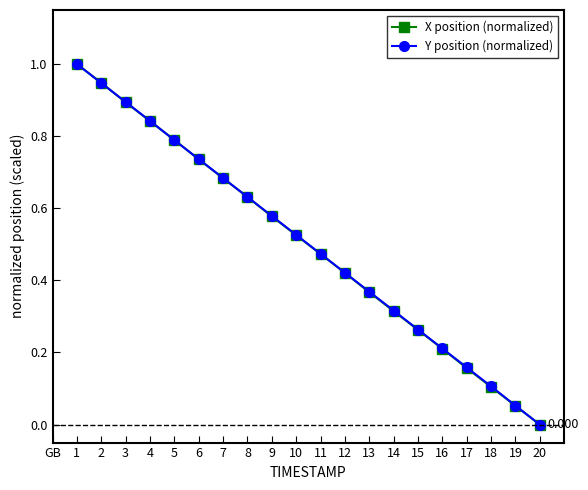

What are all the series names shown in the legend?

X position (normalized), Y position (normalized)